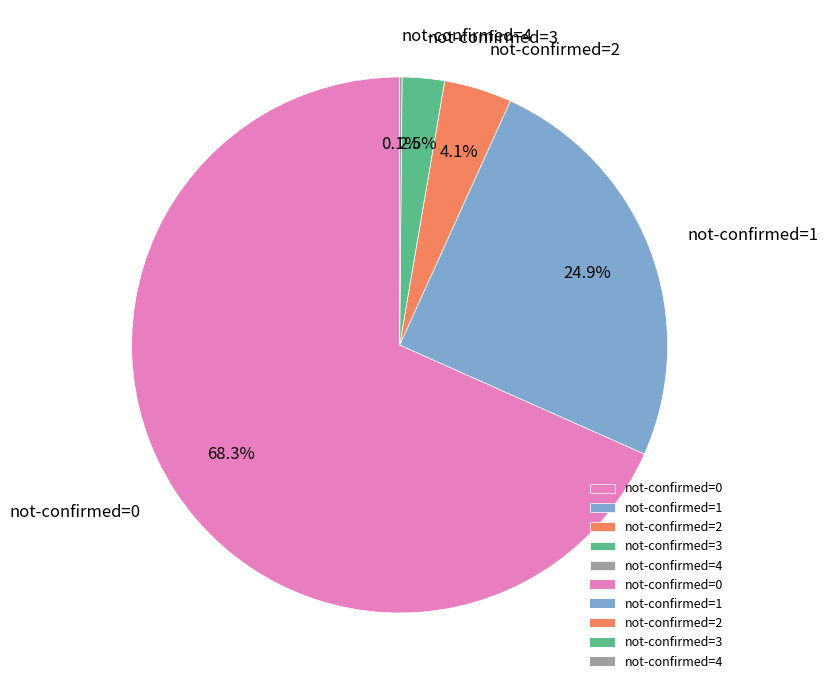

Which category has the biggest portion of the pie?

not-confirmed=0